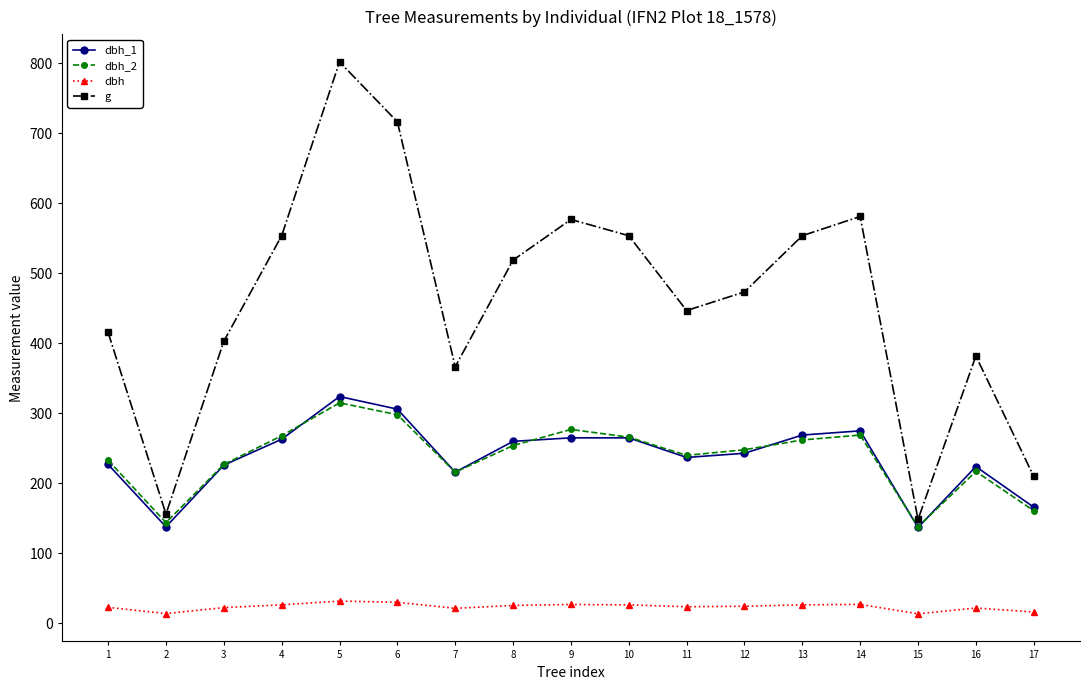

True or false: dbh_1 and g intersect in this chart.

False